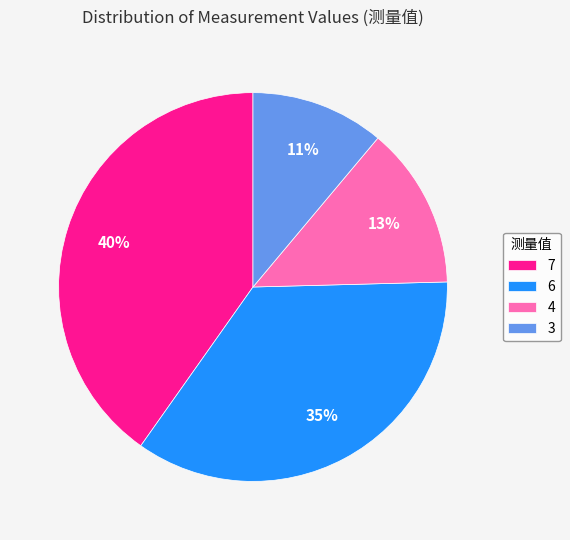

Combined, do 4 and 7 account for over 50%?

Yes